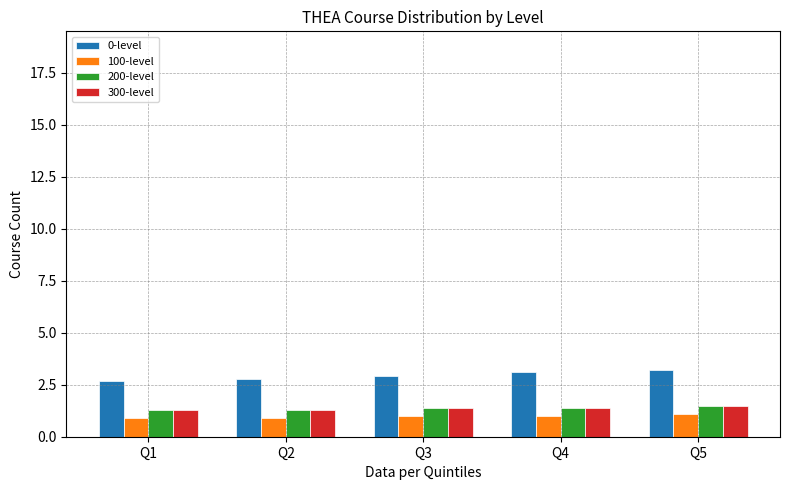

The value of 0-level at Q5 is 1.4. True or false?

False